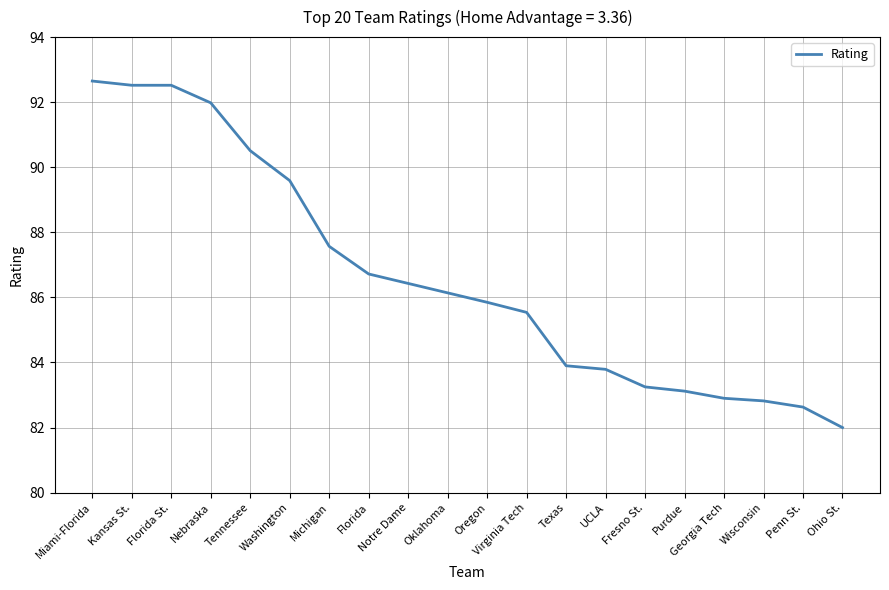

What is the greatest value displayed?

92.7